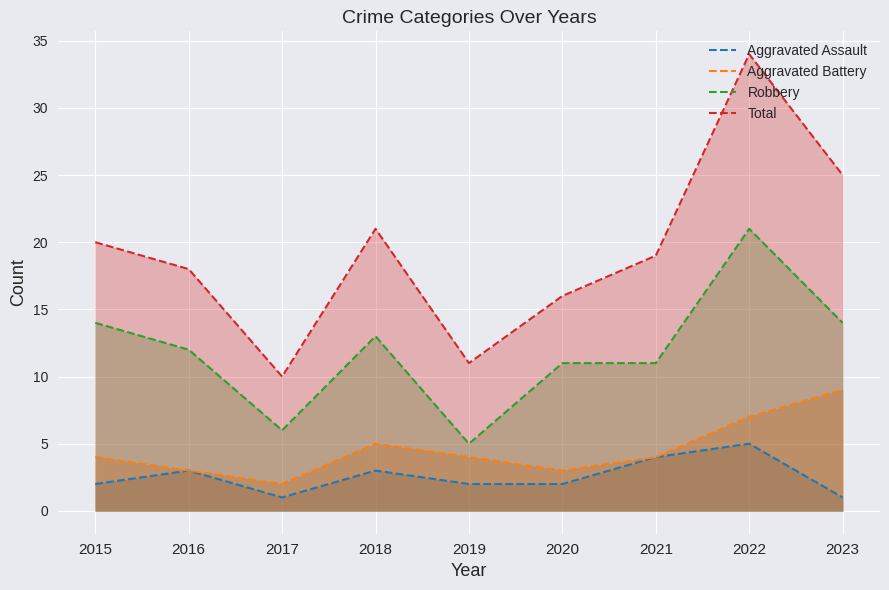

What is the difference between the maximum and minimum values in the Aggravated Assault series?

4